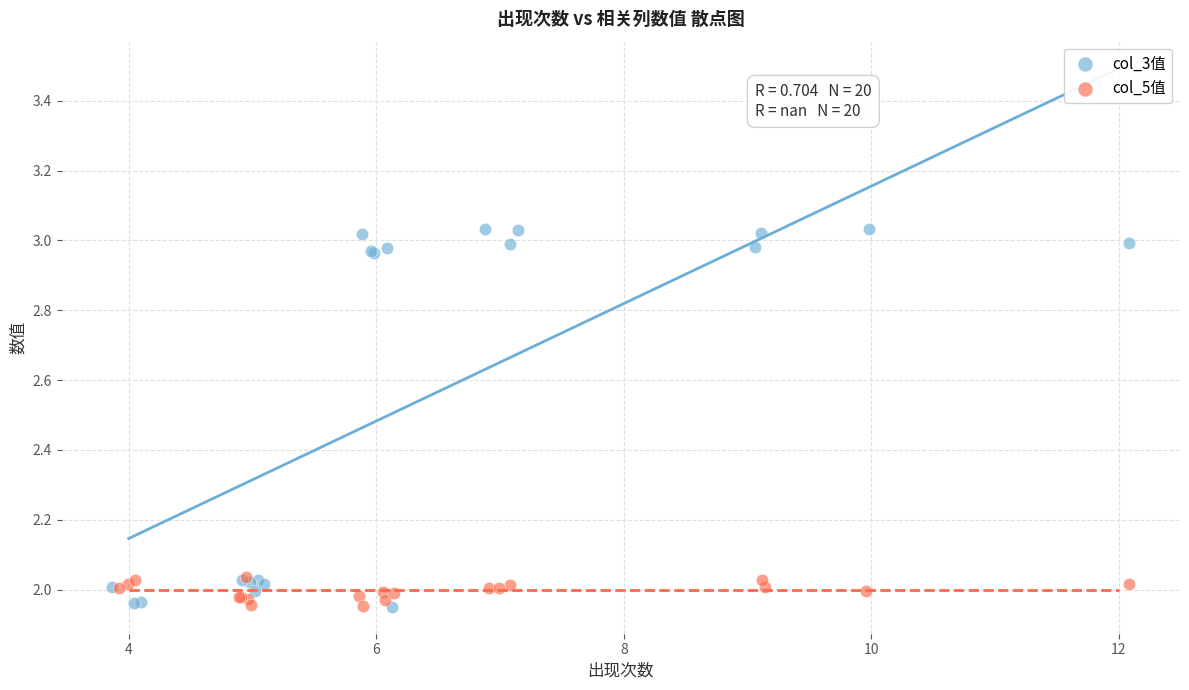

Which series contains the highest Y value?

col_3值